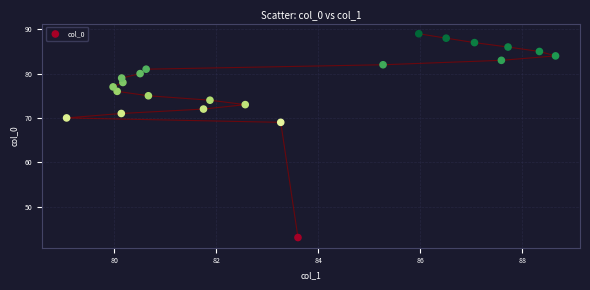

What is the range of Y values (max minus min)?

46